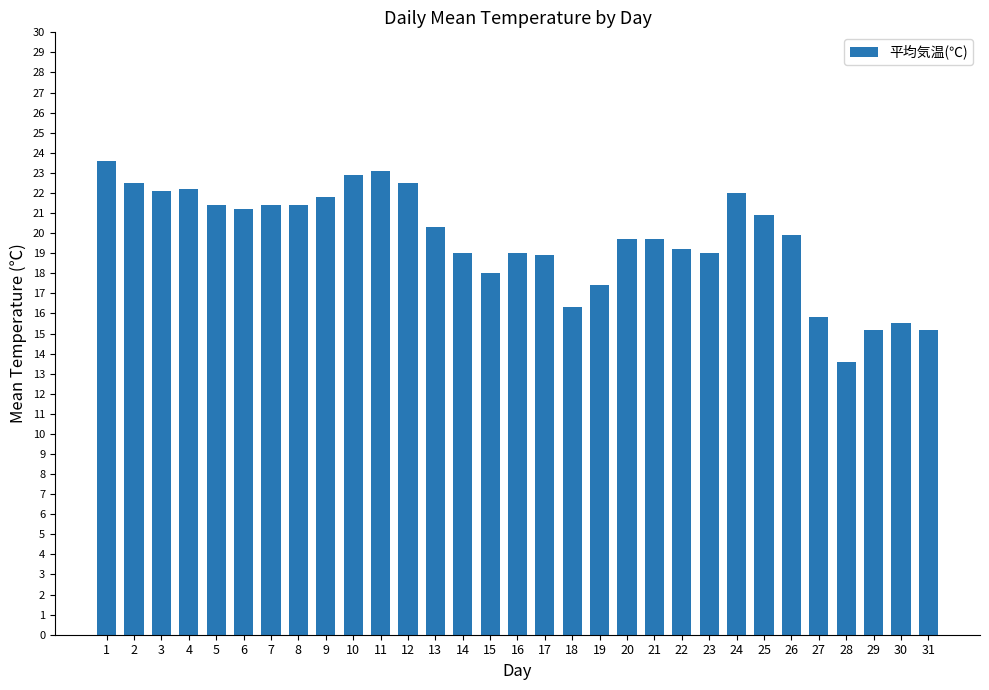

Is it true that the value at 15 is 18.0?

True